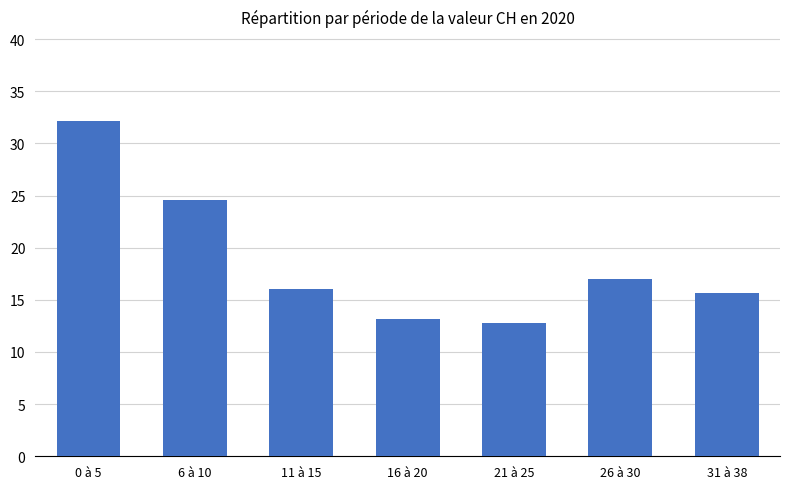

What is the label of the 4th bar from the right?

16 à 20